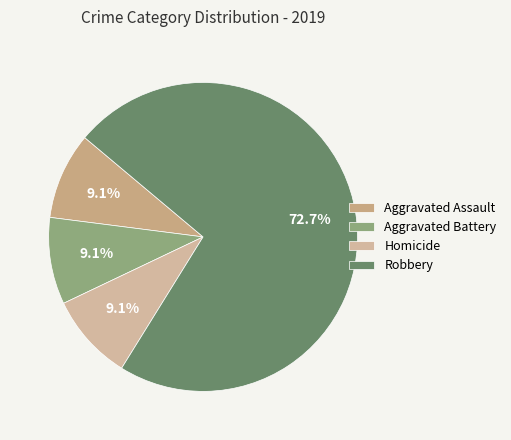

To the nearest percent, what is the average slice percentage?

25%